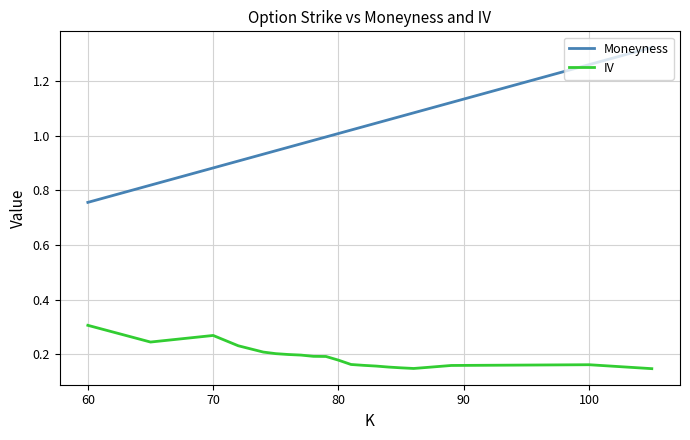

How many series are shown in this chart?

2